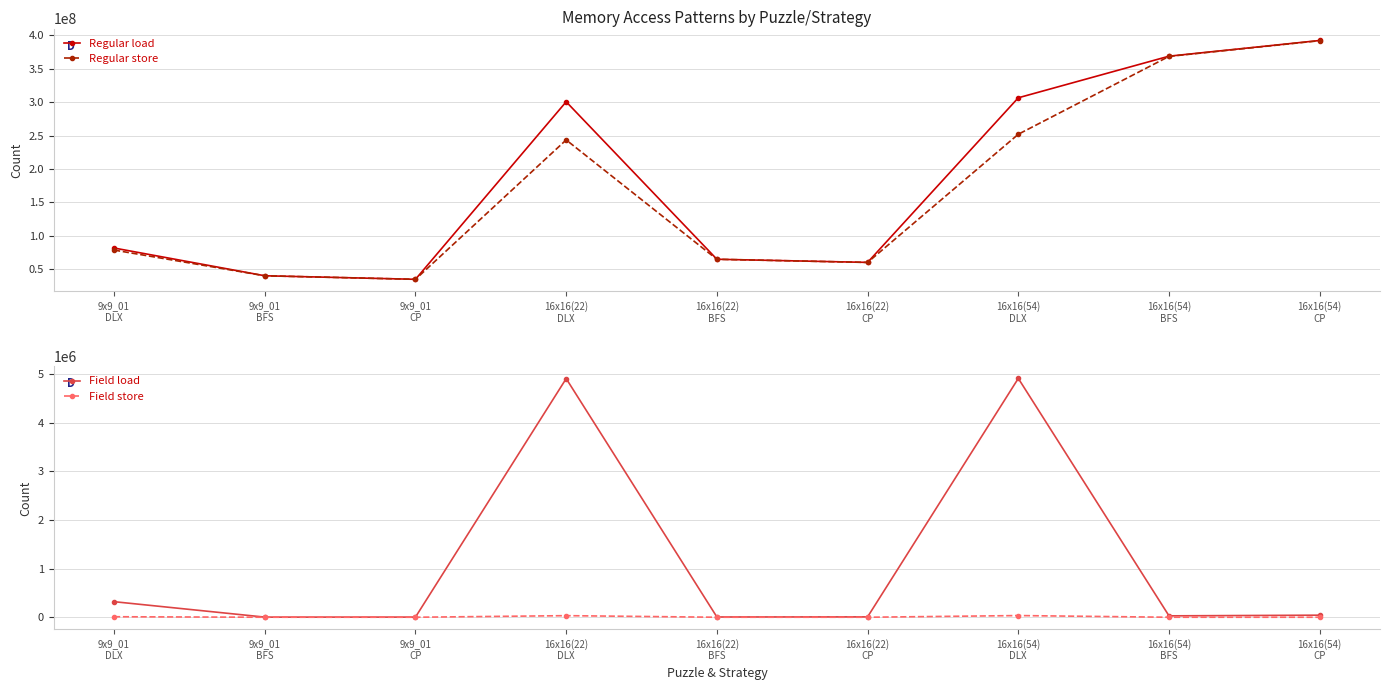

Reading right to left, what are all the values shown in this chart?

Regular load: 16x16(54)
CP=392224358	16x16(54)
BFS=368740452	16x16(54)
DLX=306461554	16x16(22)
CP=60039154	16x16(22)
BFS=64751901	16x16(22)
DLX=300504192	9x9_01
CP=34720826	9x9_01
BFS=40021575	9x9_01
DLX=81579233
Regular store: 16x16(54)
CP=391950513	16x16(54)
BFS=368427705	16x16(54)
DLX=251873954	16x16(22)
CP=59984586	16x16(22)
BFS=64688790	16x16(22)
DLX=243382467	9x9_01
CP=34696712	9x9_01
BFS=39989362	9x9_01
DLX=78483275
Field load: 16x16(54)
CP=42453	16x16(54)
BFS=28626	16x16(54)
DLX=4913308	16x16(22)
CP=7721	16x16(22)
BFS=5556	16x16(22)
DLX=4909364	9x9_01
CP=3187	9x9_01
BFS=2741	9x9_01
DLX=319990
Field store: 16x16(54)
CP=23	16x16(54)
BFS=23	16x16(54)
DLX=34591	16x16(22)
CP=23	16x16(22)
BFS=23	16x16(22)
DLX=32617	9x9_01
CP=23	9x9_01
BFS=23	9x9_01
DLX=10520